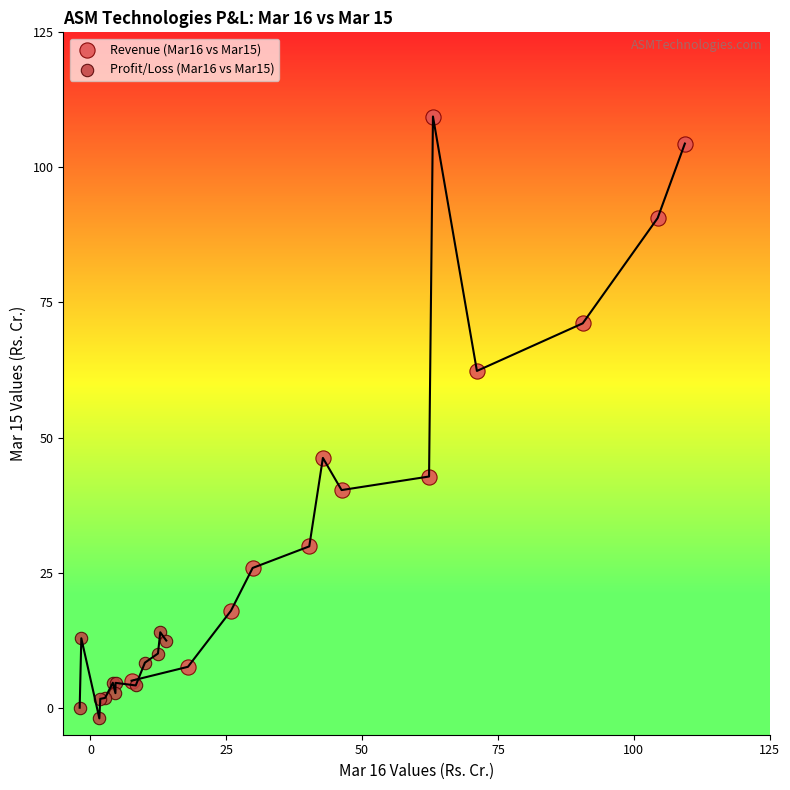

Which series reaches the maximum Y coordinate?

Revenue (Mar16 vs Mar15)